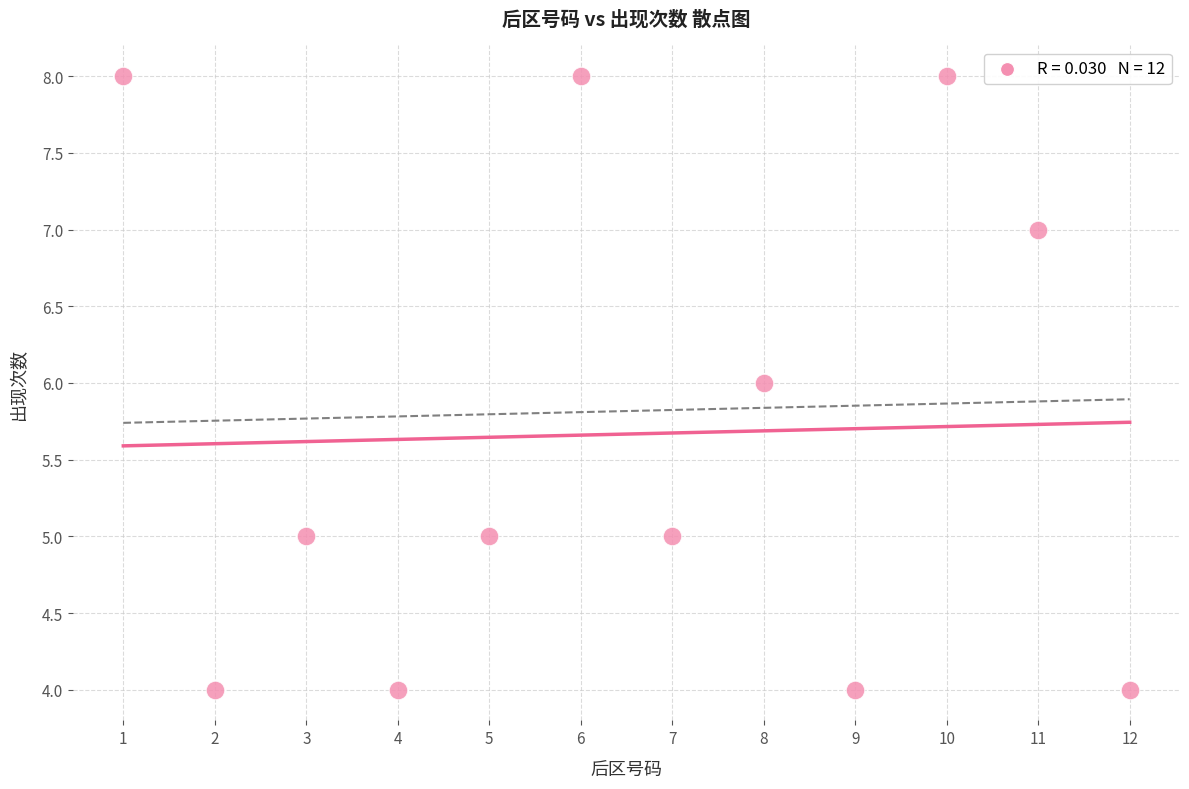

What is the average Y value?

6